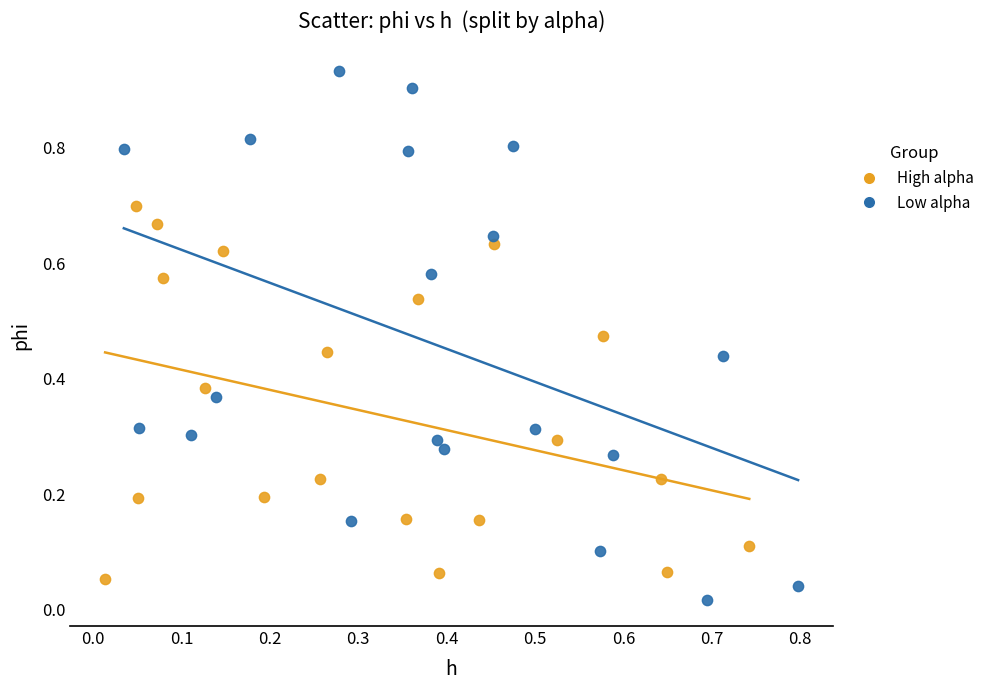

Which series reaches the maximum Y coordinate?

Low alpha